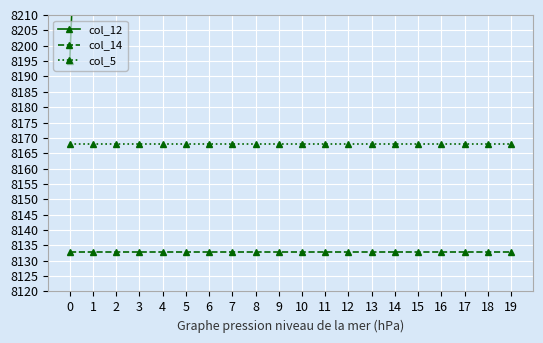

List the series in order of their peak value, lowest first.

col_14, col_5, col_12